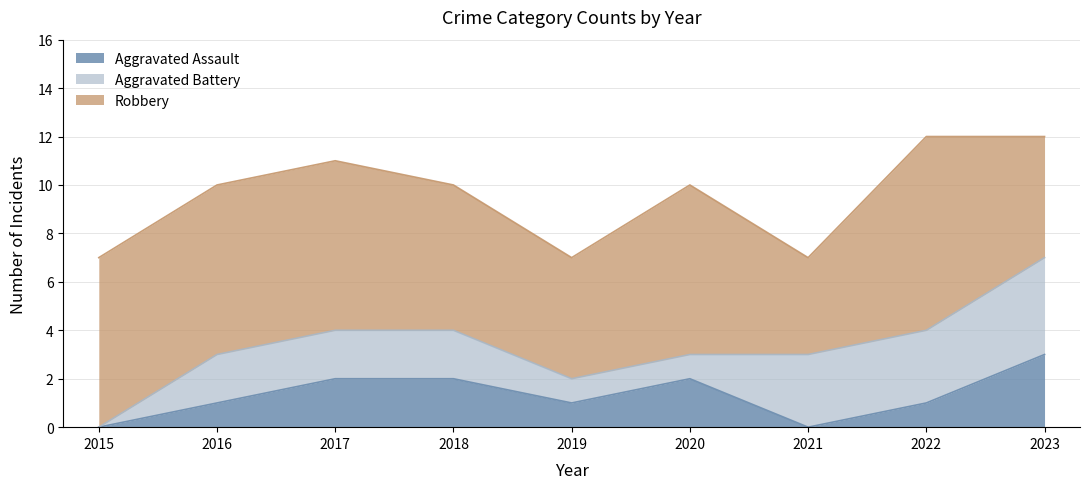

What are all the series names shown in the legend?

Aggravated Assault, Aggravated Battery, Robbery